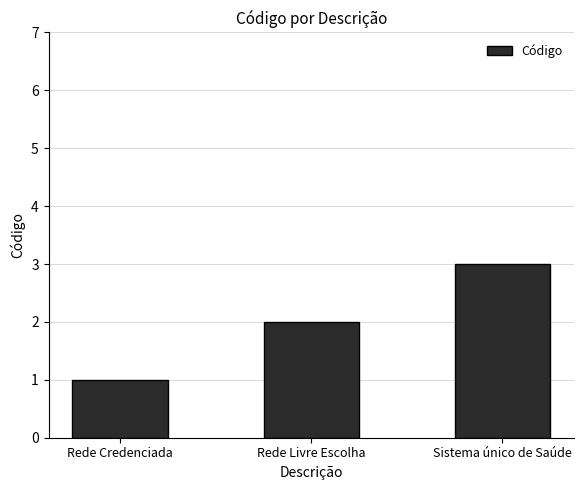

What is the value of the 3rd bar from the left?

3